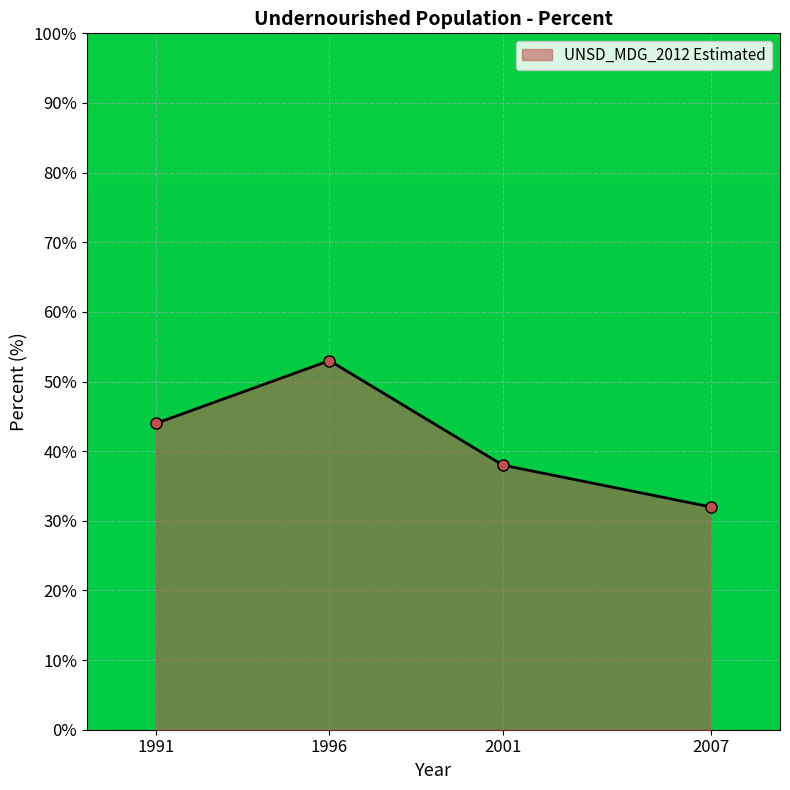

Rank the categories by value from lowest to highest.

2007, 2001, 1991, 1996